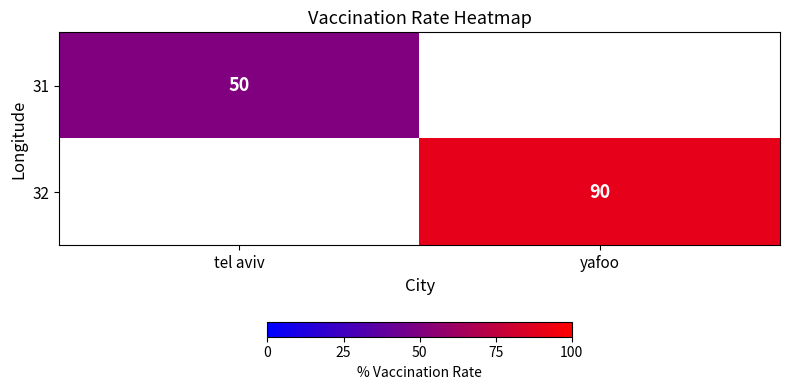

The 32 series shows 54 at yafoo. True or false?

False